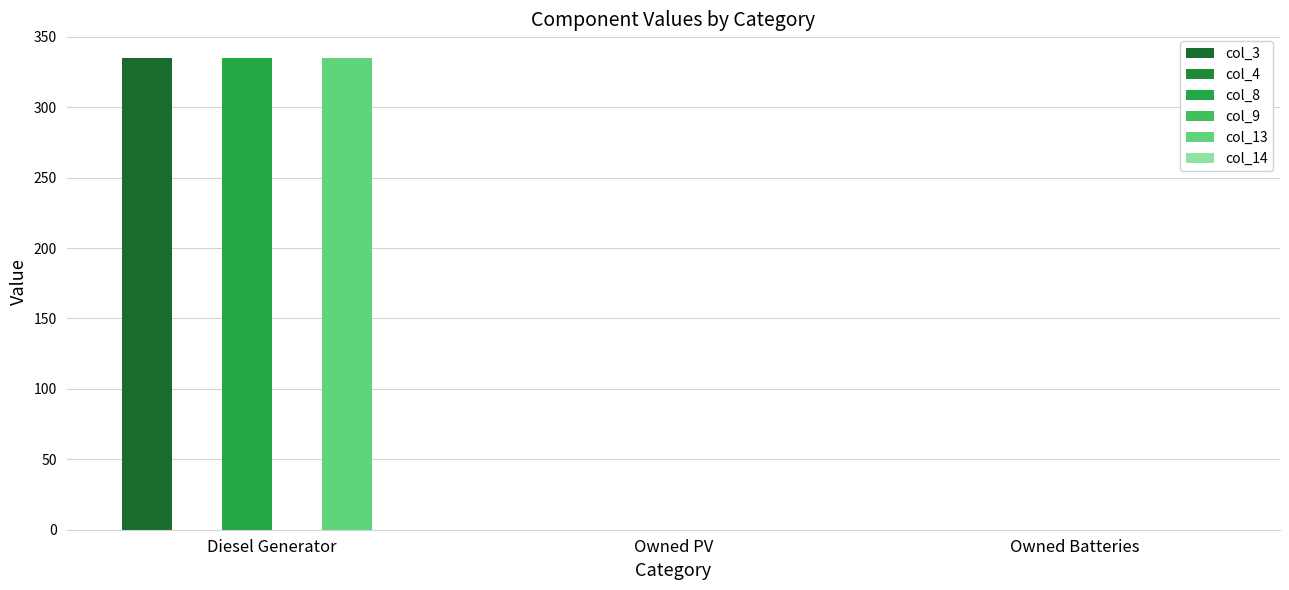

True or false: col_8 has a value of 224 at Owned Batteries.

False